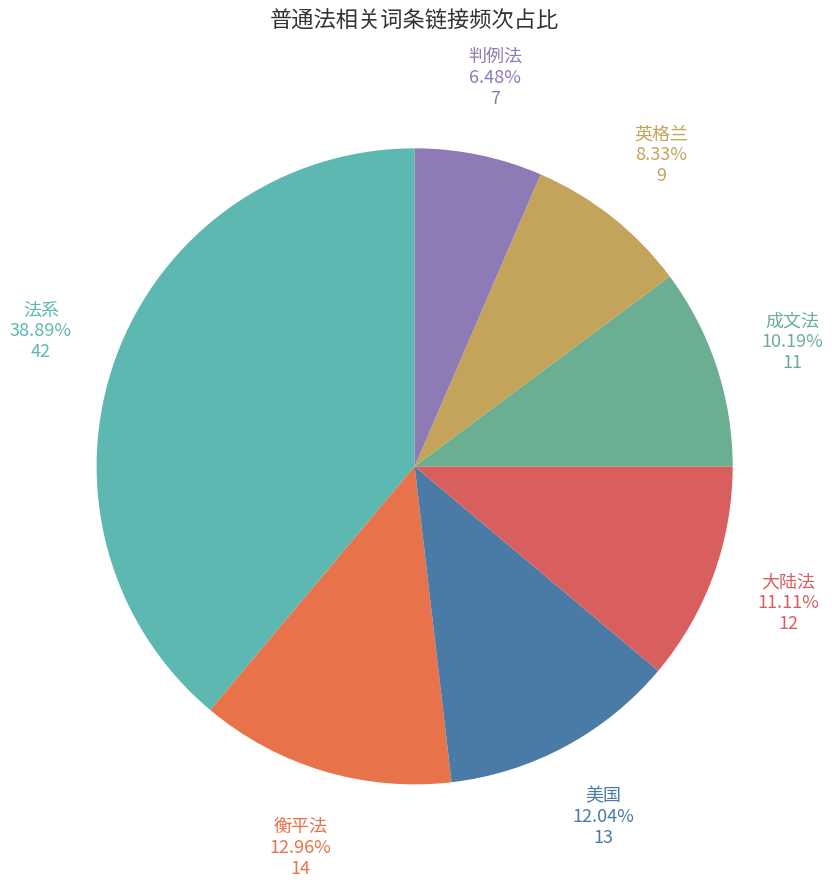

Do 英格兰 and 衡平法 together represent more than half of the pie?

No